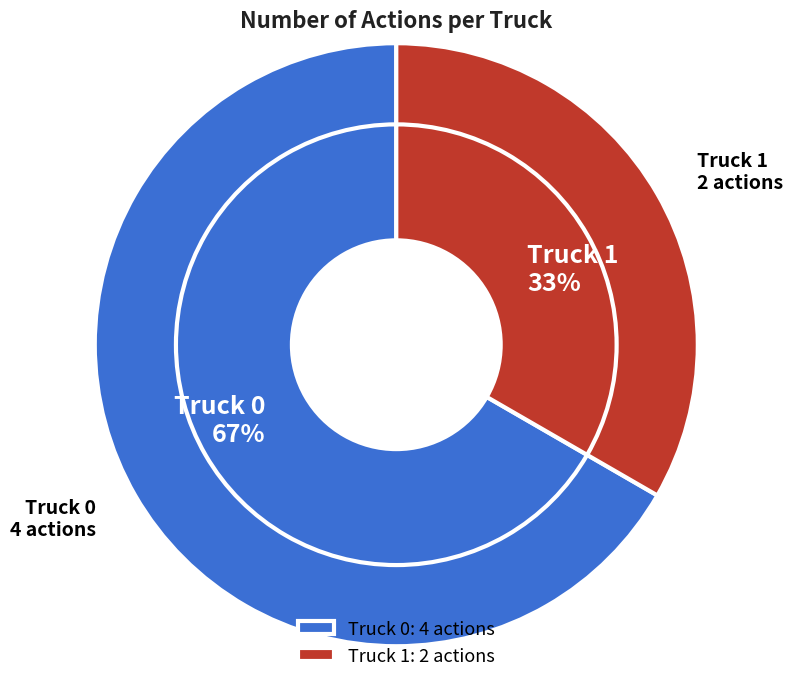

What is the ratio of the value at Truck 0 to the value at Truck 1?

2.0